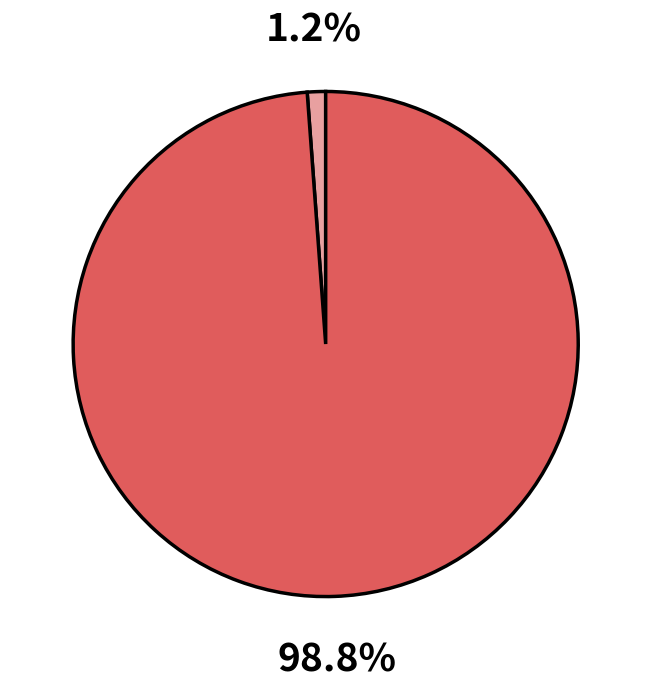

How many slices are in this pie chart?

2